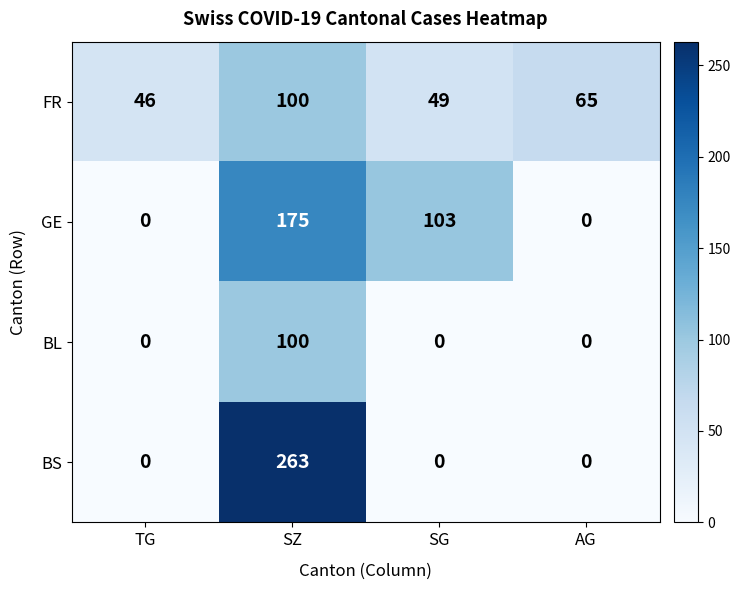

How many values in the GE series are below 103?

2